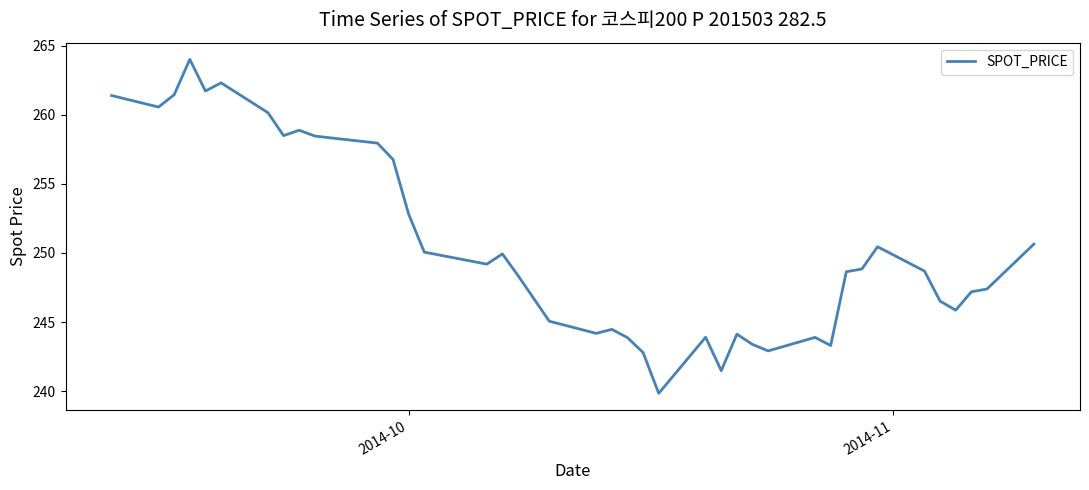

What is the maximum value shown in the chart?

264.0